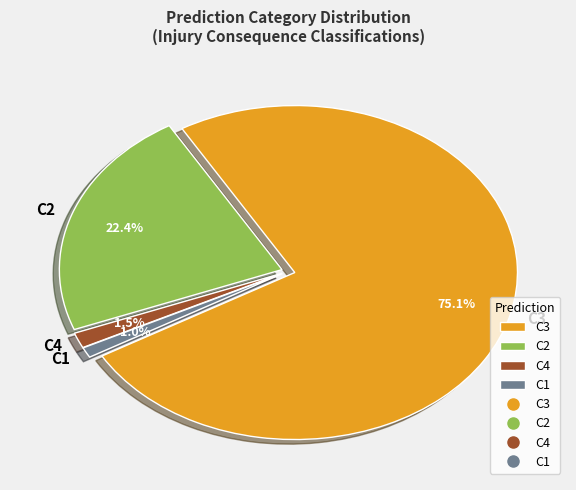

How many slices are in this pie chart?

4